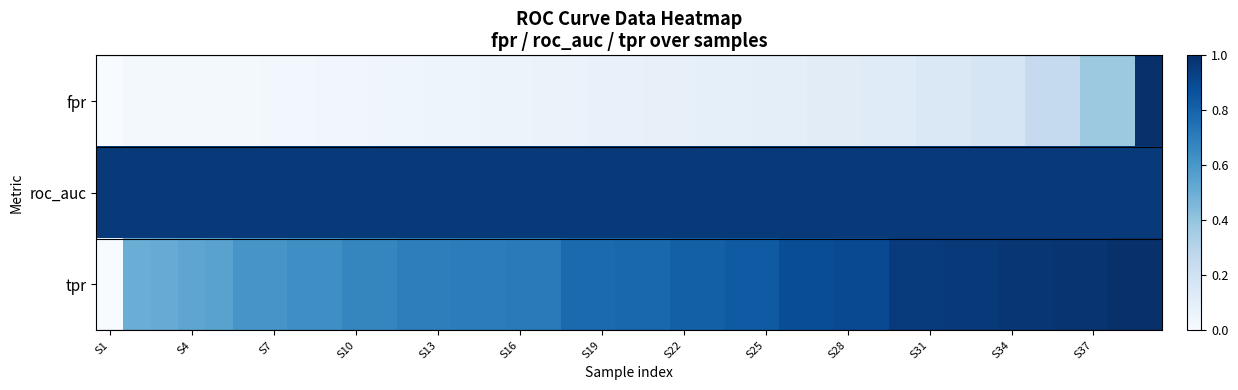

At how many categories does at least one series exceed 0?

39